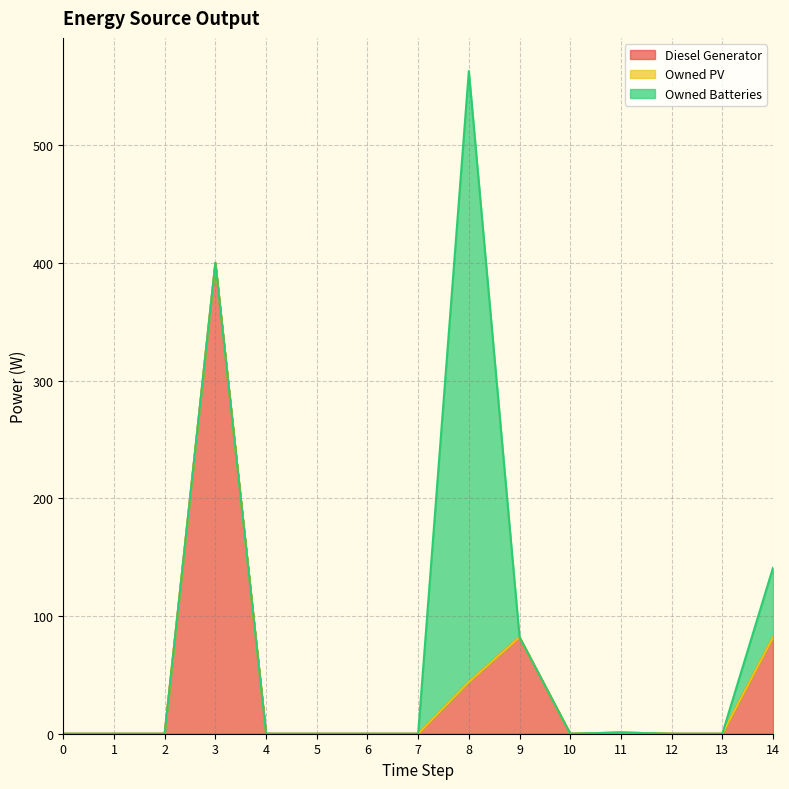

Between 14 and 6, which is larger?

14